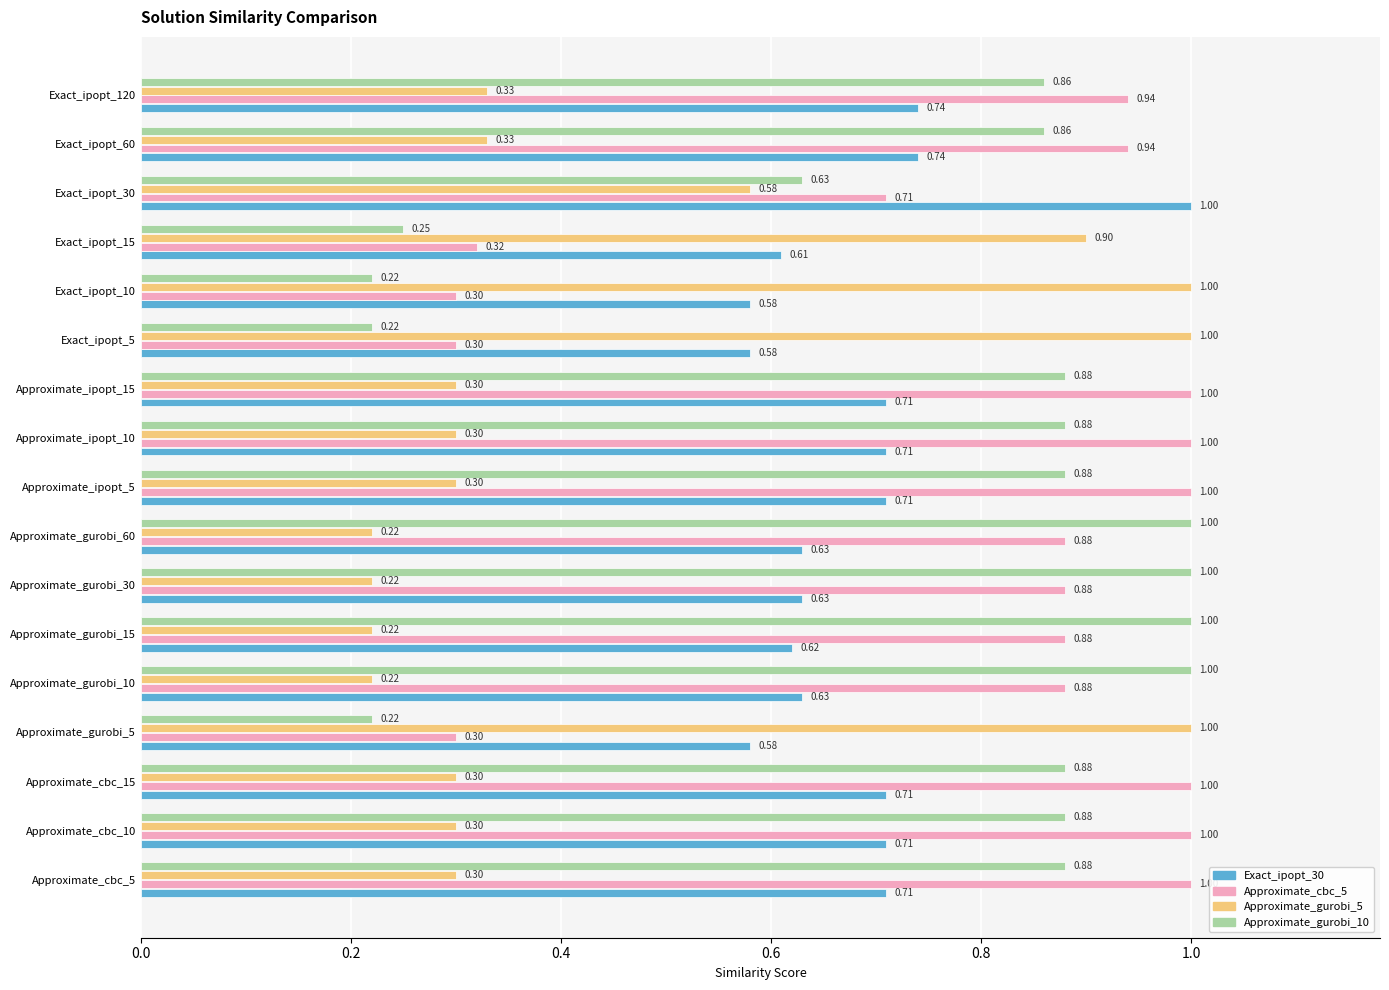

Between Approximate_gurobi_60 and Exact_ipopt_15, which series saw the biggest shift?

Approximate_gurobi_10